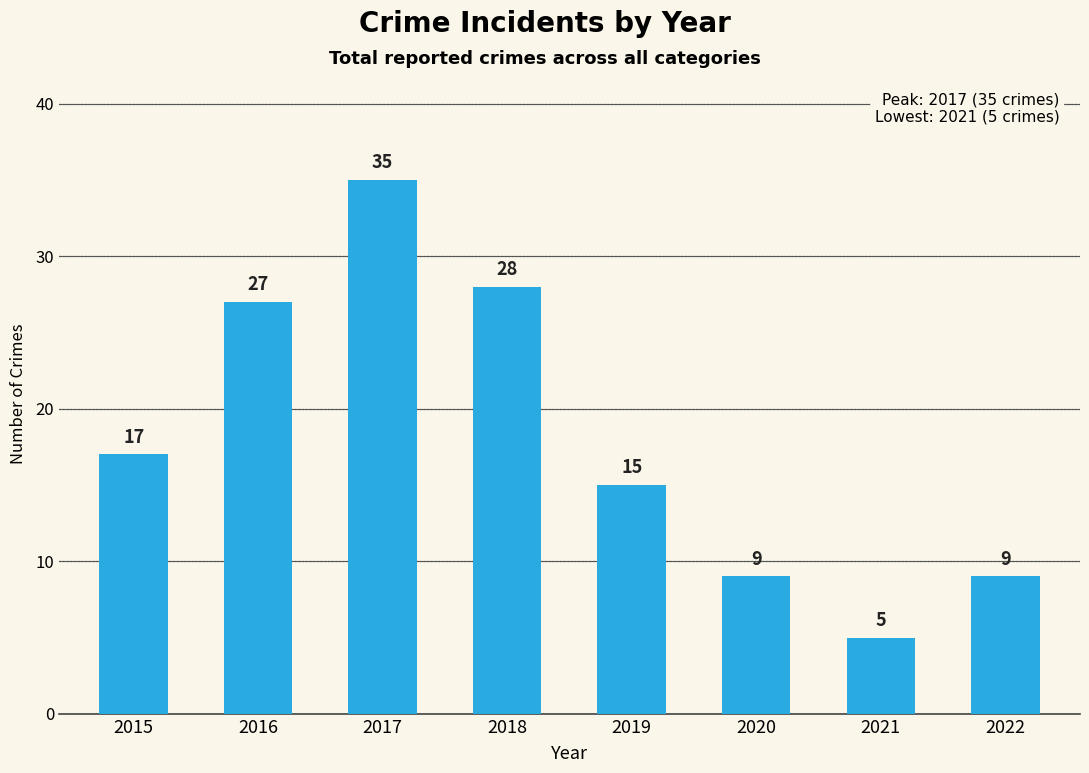

What is the change in value from 2019 to 2020?

-6